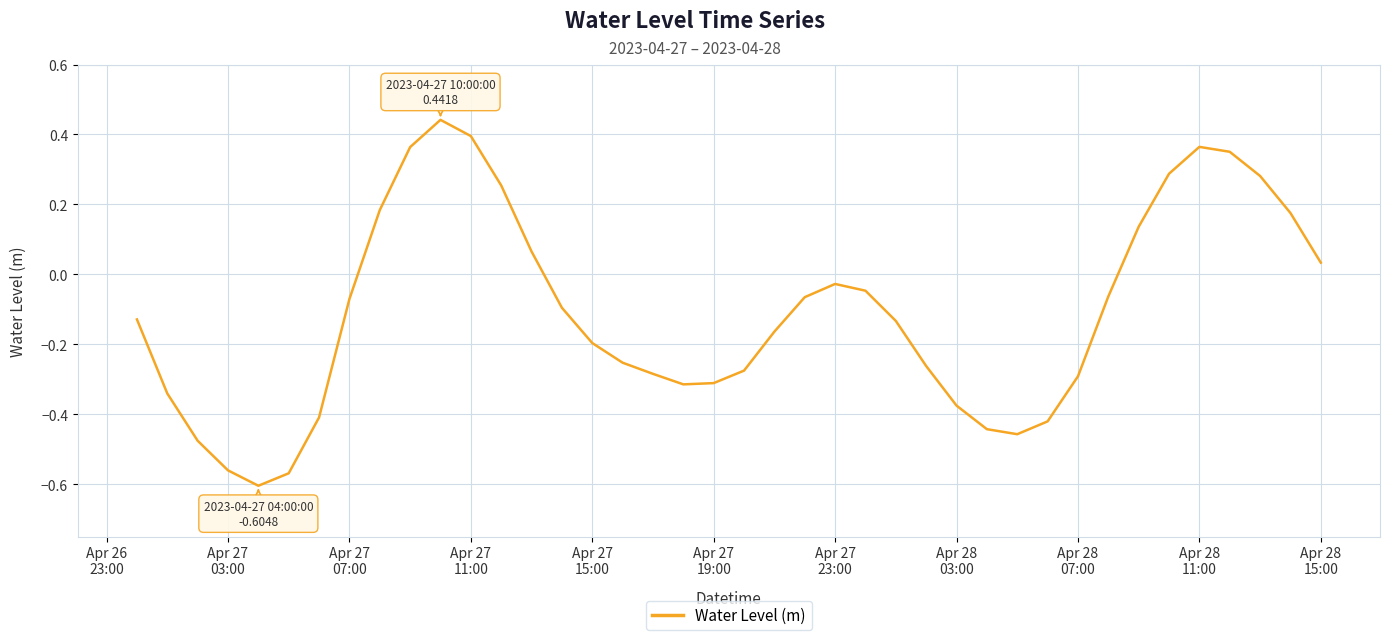

What is the difference between the maximum and minimum values?

1.0